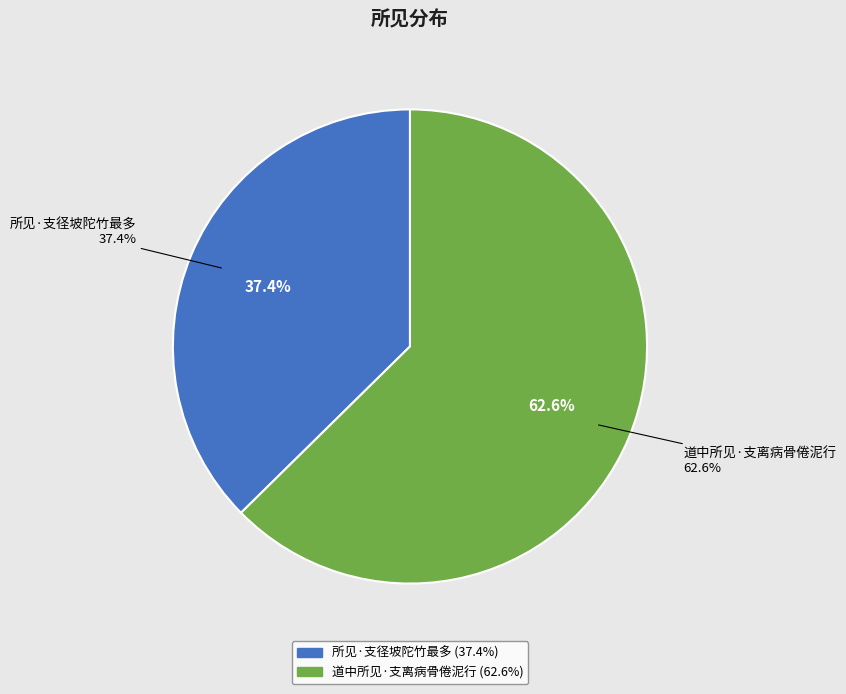

Which category has the smallest portion of the pie?

所见·支径坡陀竹最多